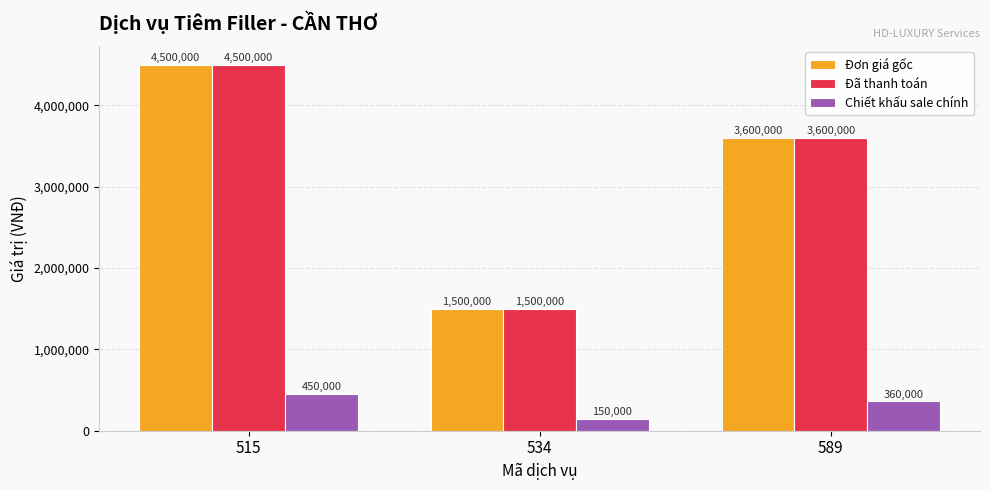

What is the spread (max minus min) of values at 534?

1350000